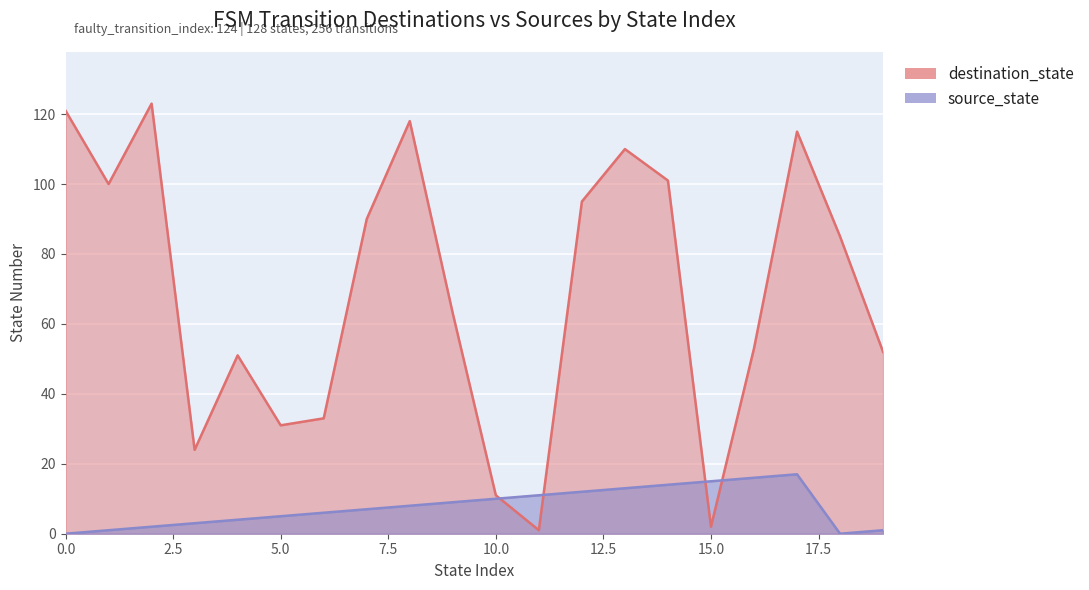

What is the difference between the maximum and minimum values in the source_state series?

17